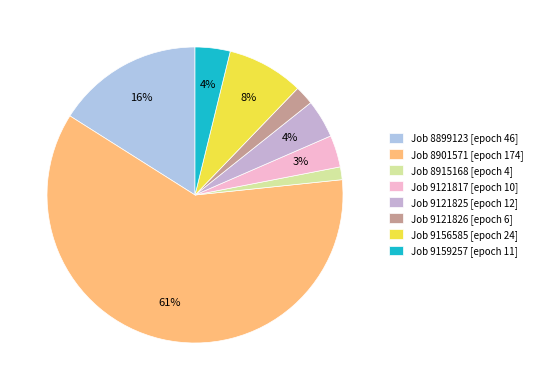

Which category accounts for the majority?

Job 8901571 [epoch 174]